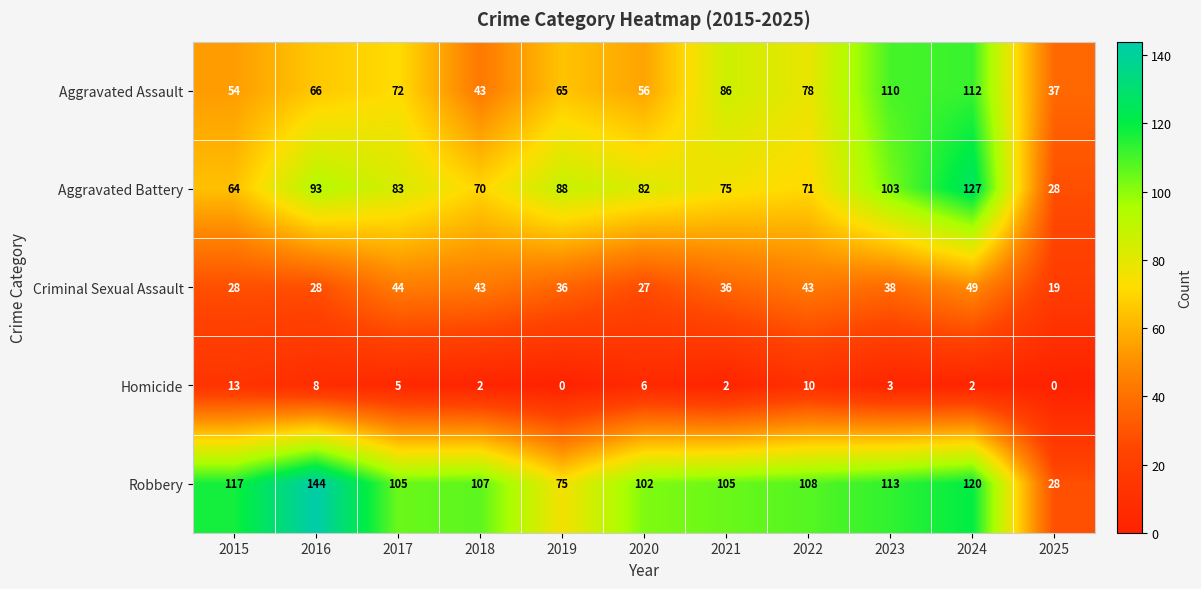

What is the average value of the Aggravated Assault series?

71